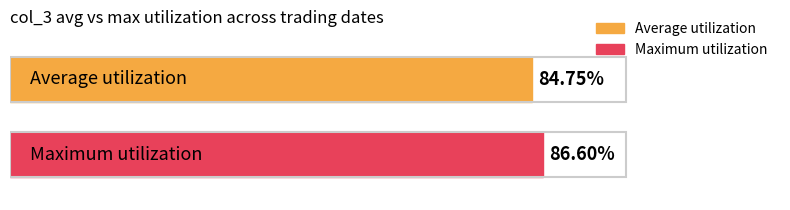

True or false: Average utilization has a value of 1.2 at 103/05/28.

False